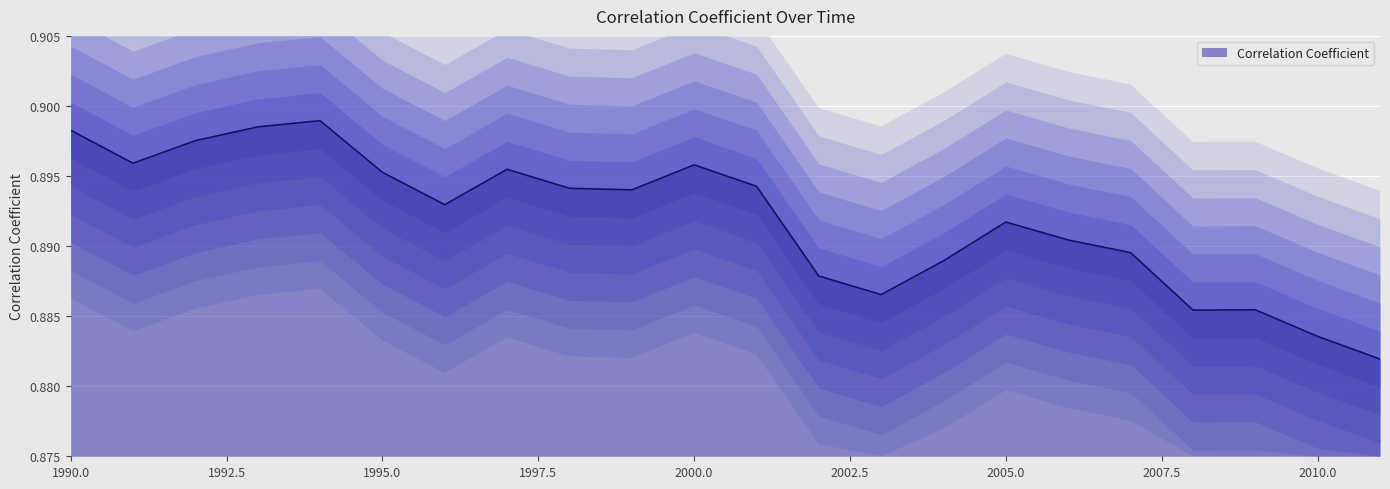

How many interior local peaks (higher than both neighbors) does the data have?

5